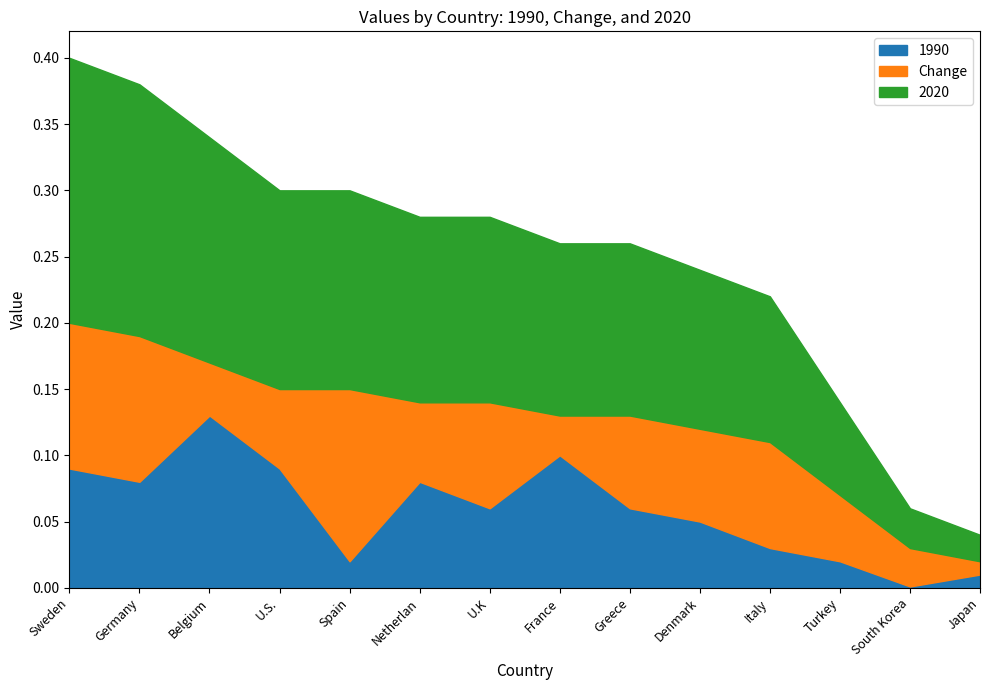

Which has a higher value, Netherlan or Germany?

Netherlan